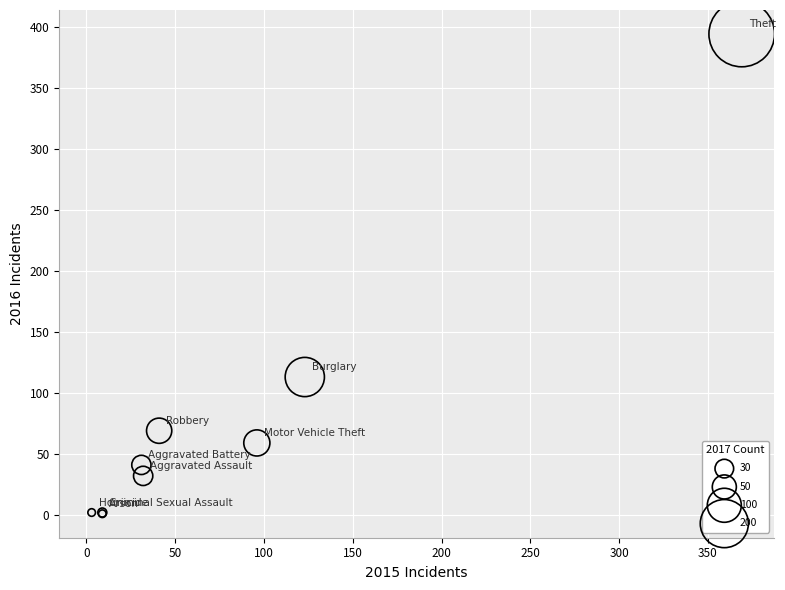

What Y value in the scatter plot is closest to 197?

113